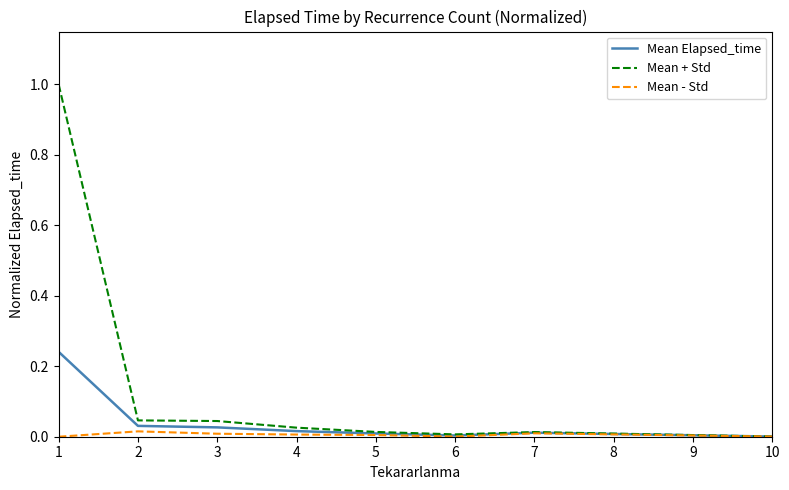

Which series has the widest spread of values?

Mean + Std